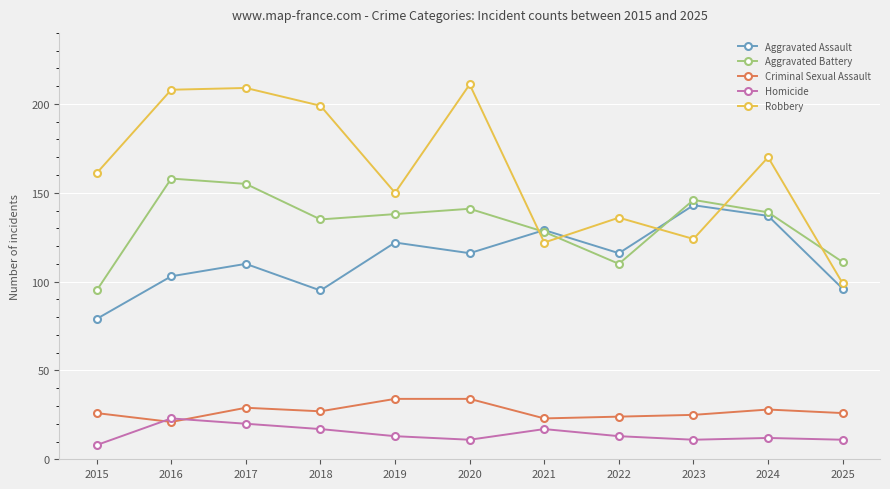

At which label does Homicide first exceed 13?

2016